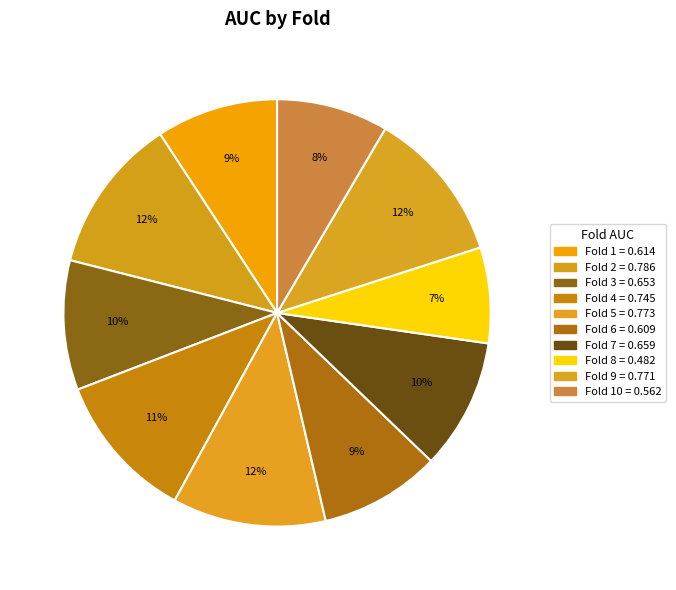

Which slice is the largest?

Fold 2